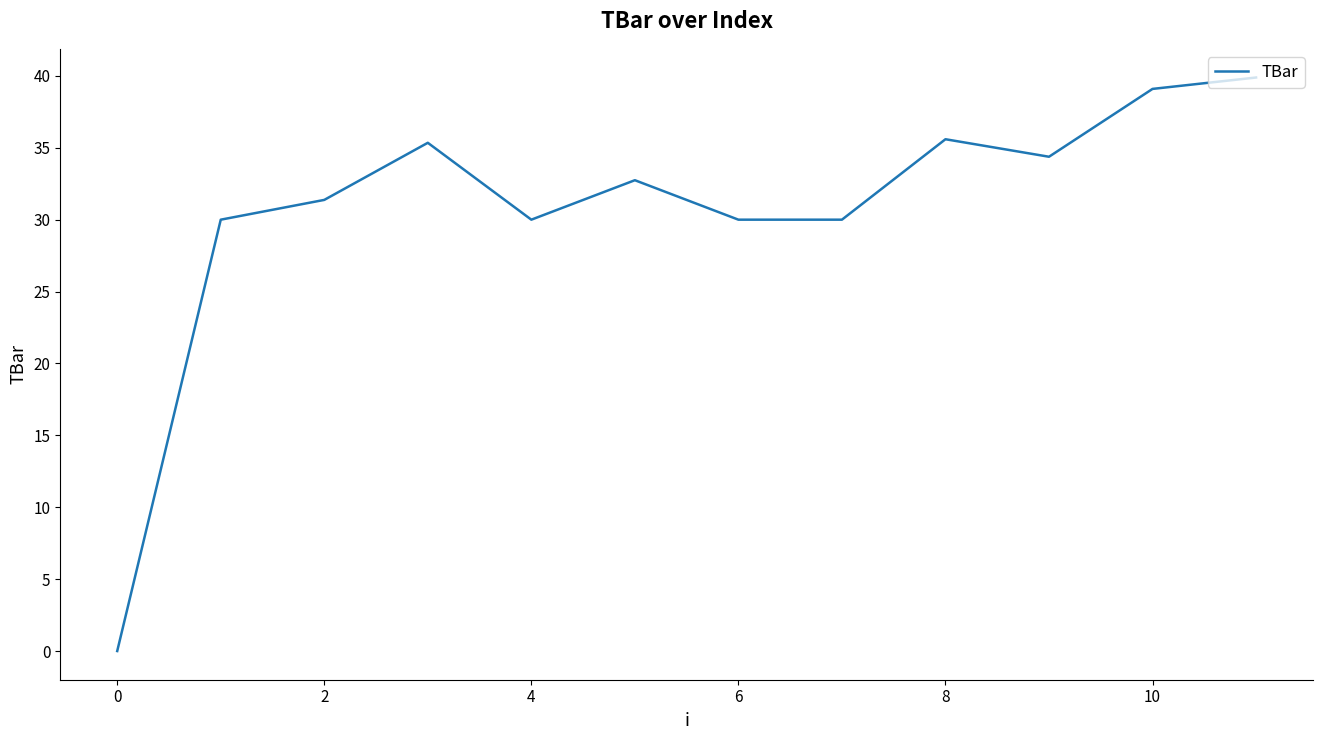

Is this an area chart (filled region under the line)?

No